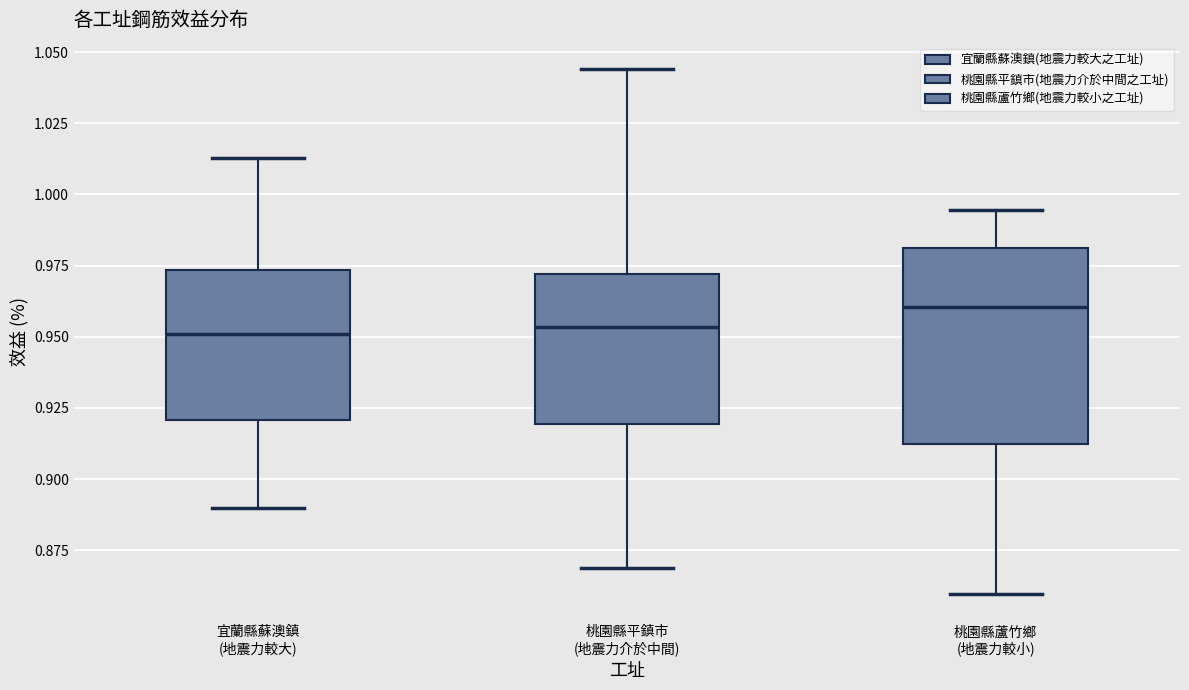

Which box's median line is the highest?

桃園縣蘆竹鄉 (地震力較小)